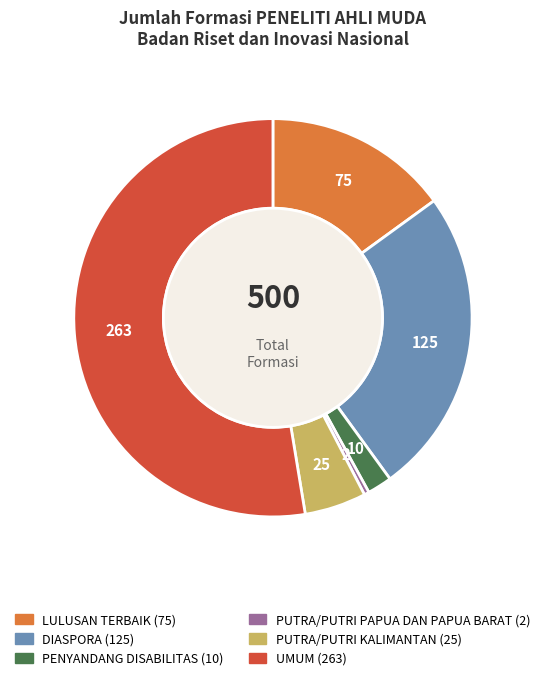

Count the number of slices in the pie.

6